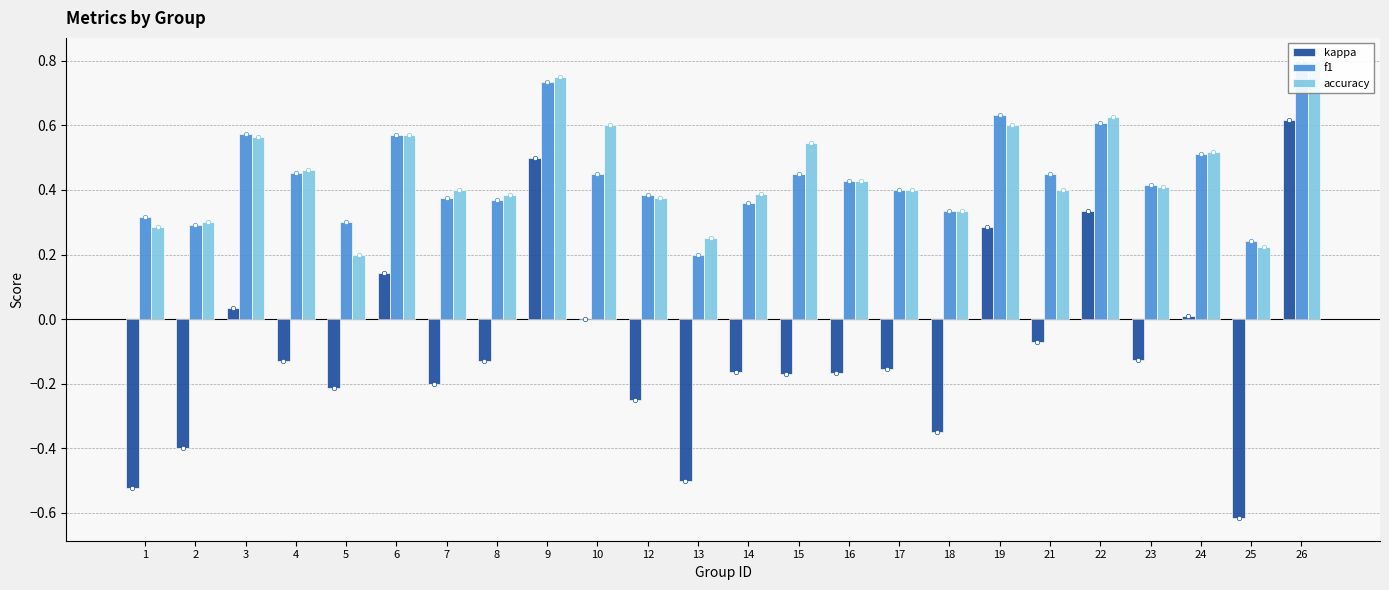

What are all the series names shown in the legend?

kappa, f1, accuracy